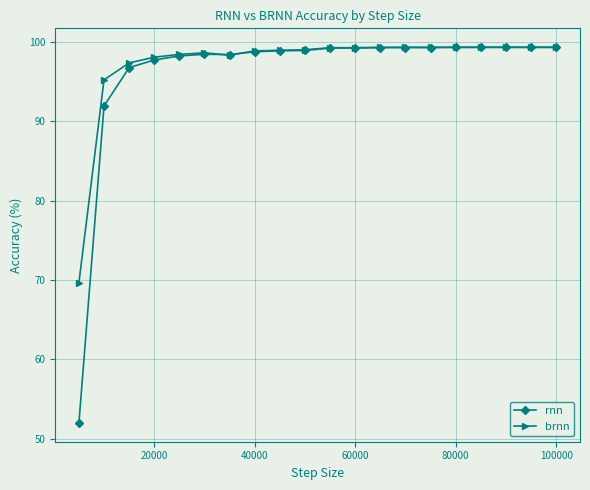

What is the value of the brnn point at the 15th from the left?

99.3